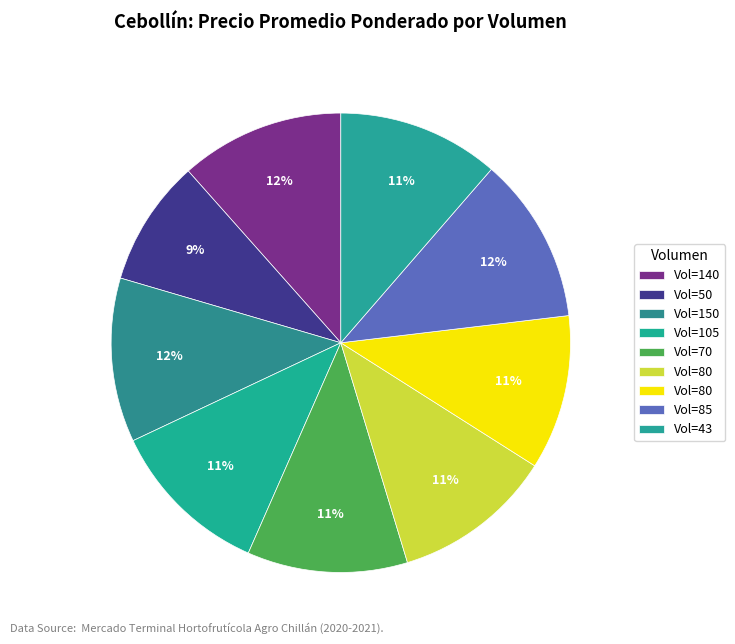

To the nearest percent, what is the average slice percentage?

11%